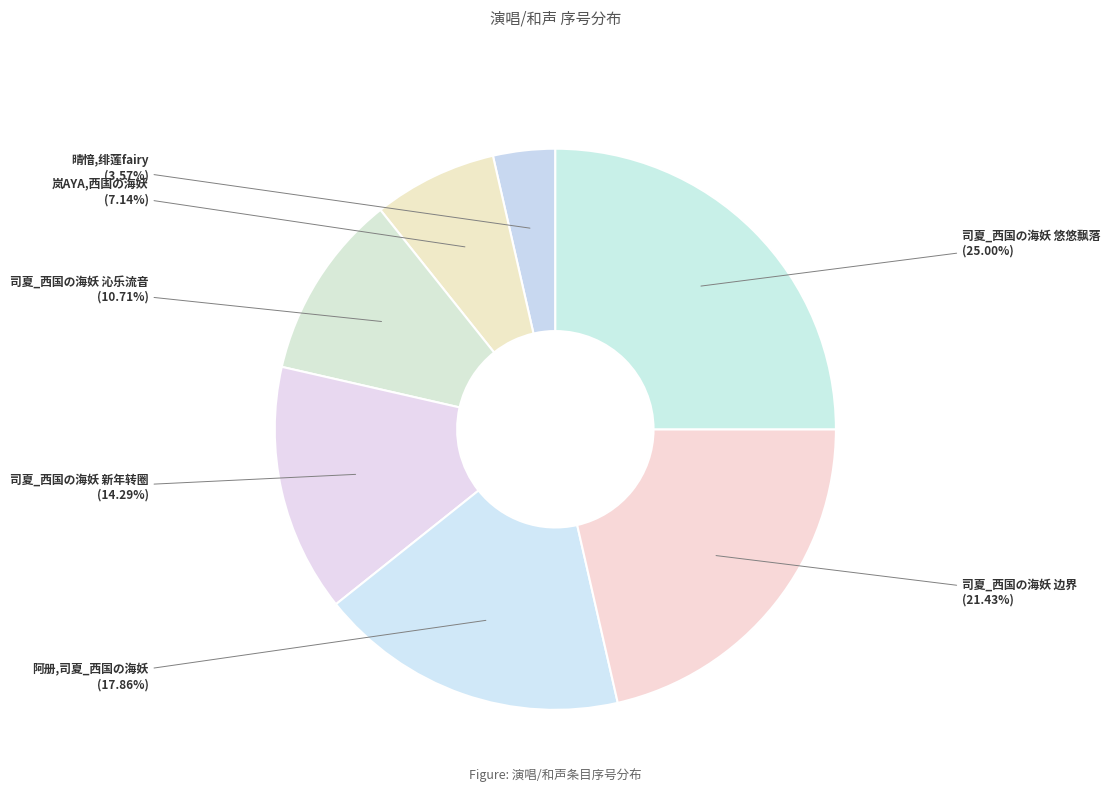

Rank the categories by value from lowest to highest.

晴愔,绯莲fairy, 岚AYA,西国の海妖, 司夏_西国の海妖 沁乐流音, 司夏_西国の海妖 新年转圈, 阿册,司夏_西国の海妖, 司夏_西国の海妖 边界, 司夏_西国の海妖 悠悠飘落